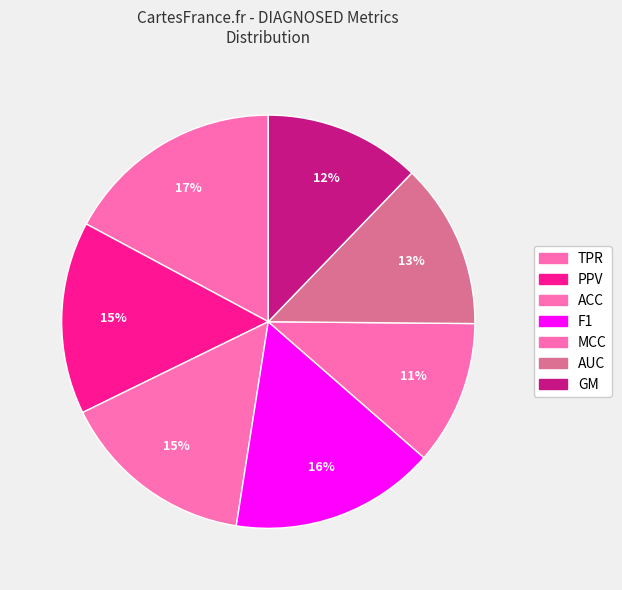

To the nearest percent, what is the difference between the F1 and AUC slice percentages?

3%